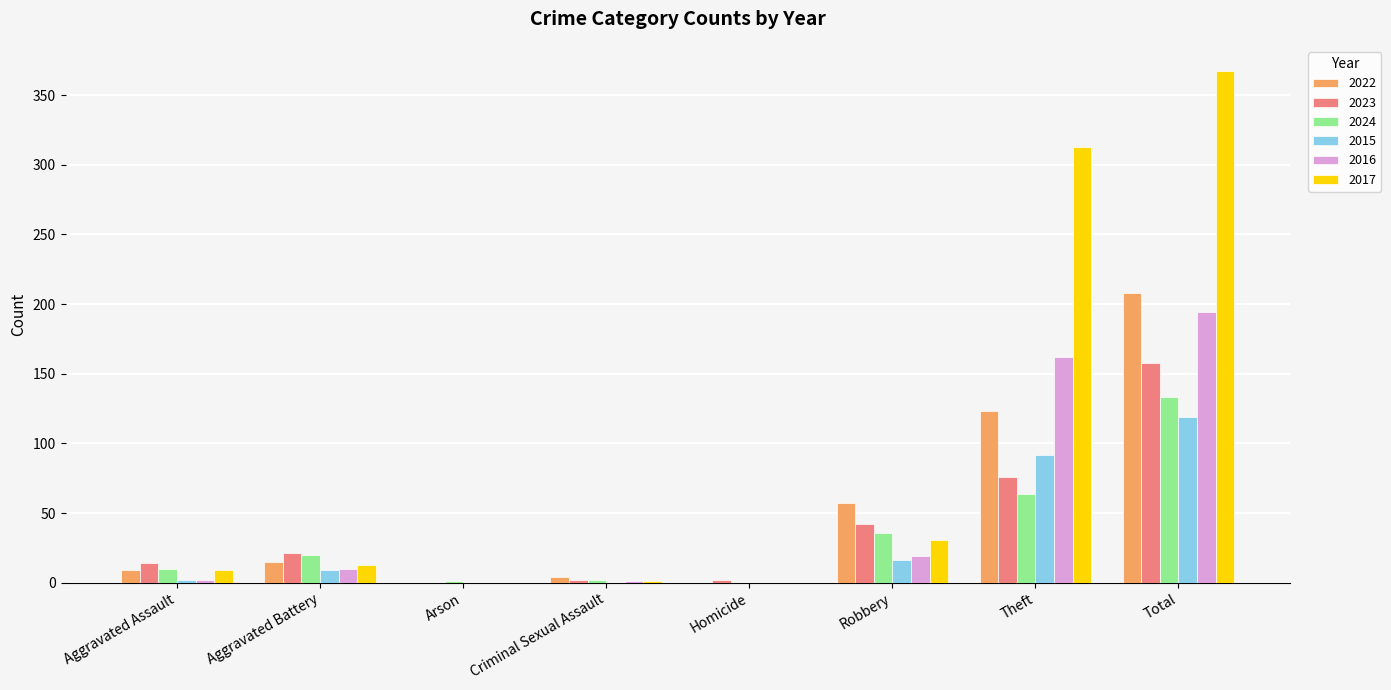

What are all the series names shown in the legend?

2022, 2023, 2024, 2015, 2016, 2017